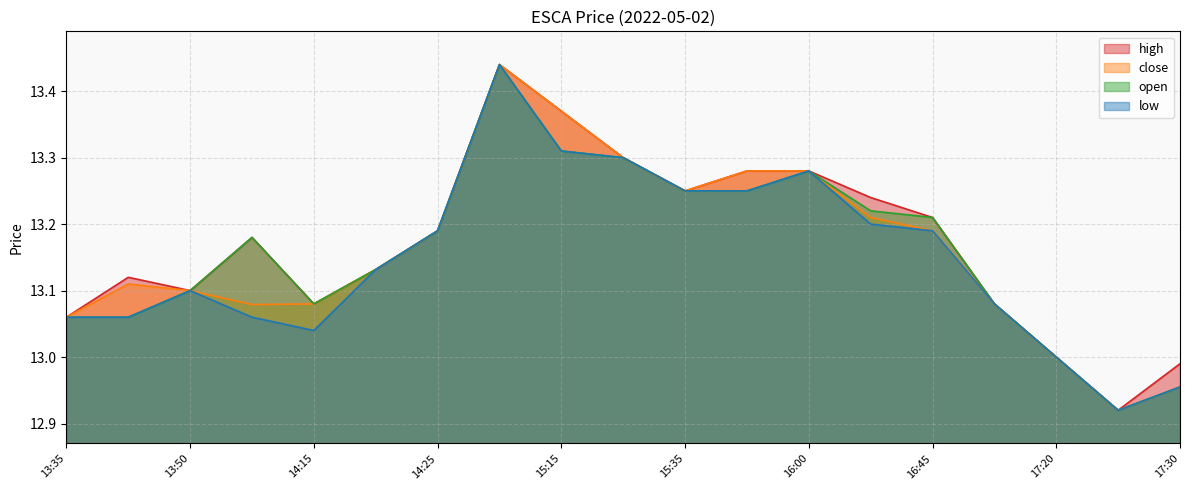

Reading right to left, what are all the values shown in this chart?

high: 13.0	12.9	13.0	13.1	13.2	13.2	13.3	13.3	13.2	13.3	13.4	13.4	13.2	13.1	13.1	13.2	13.1	13.1	13.1
close: 13.0	12.9	13.0	13.1	13.2	13.2	13.3	13.3	13.2	13.3	13.4	13.4	13.2	13.1	13.1	13.1	13.1	13.1	13.1
open: 13.0	12.9	13.0	13.1	13.2	13.2	13.3	13.2	13.2	13.3	13.3	13.4	13.2	13.1	13.1	13.2	13.1	13.1	13.1
low: 13.0	12.9	13.0	13.1	13.2	13.2	13.3	13.2	13.2	13.3	13.3	13.4	13.2	13.1	13.0	13.1	13.1	13.1	13.1